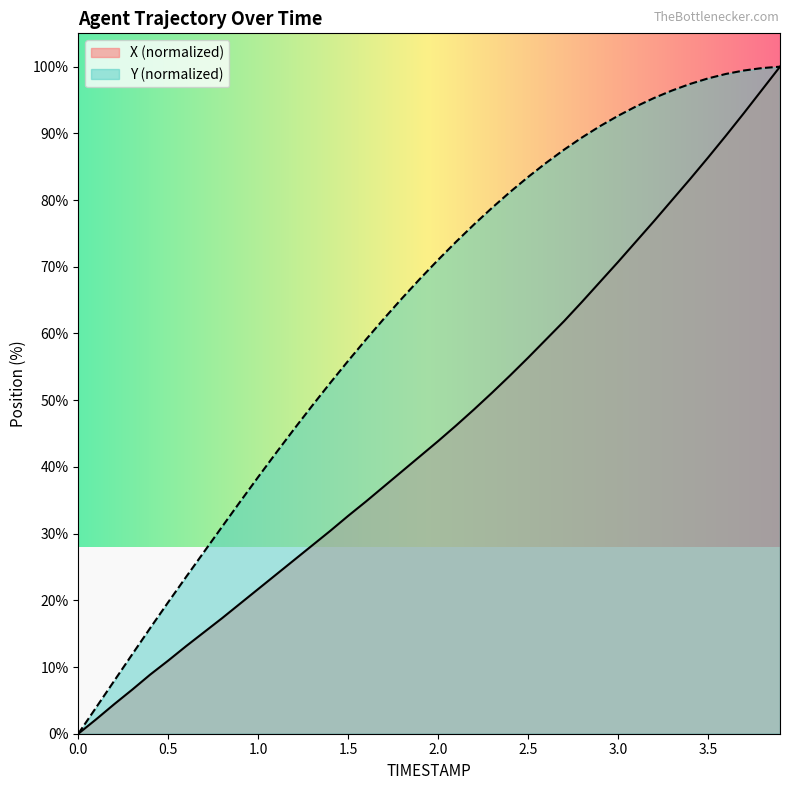

What is the approximate value of Y at 3.8?

99.8